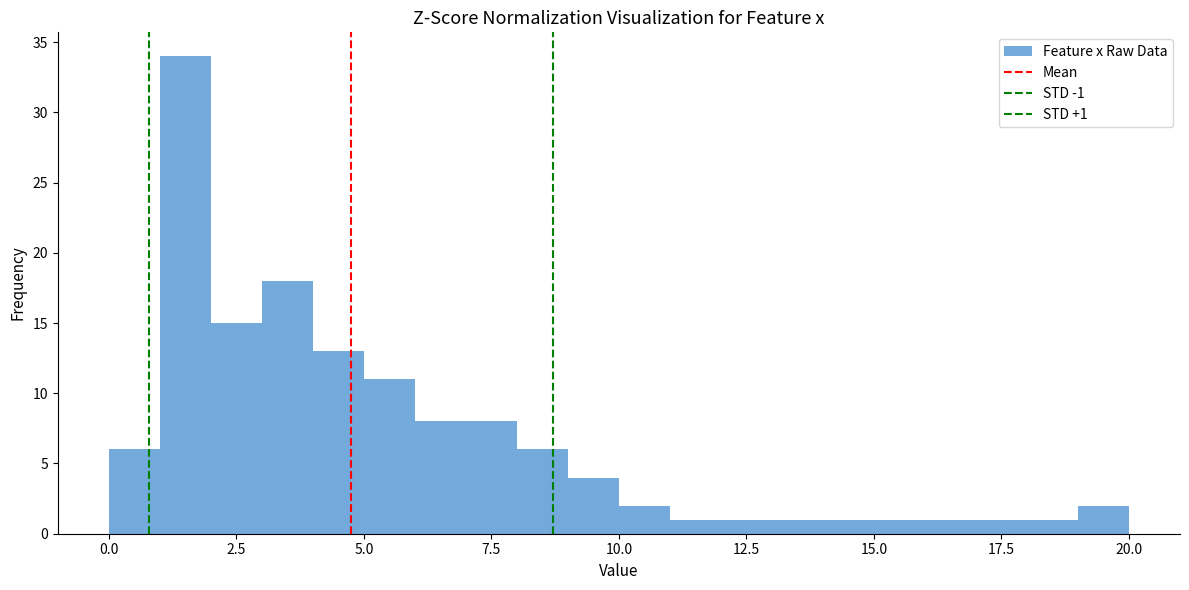

Read against the x-axis, roughly where is the centre of the tallest bar?

1.5